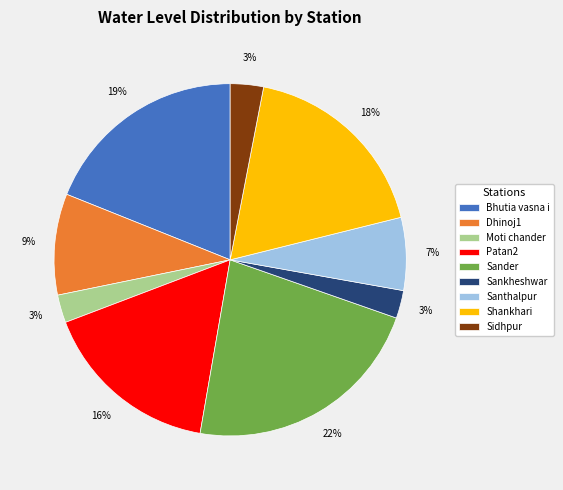

To the nearest percent, what portion does Sankheshwar represent?

3%